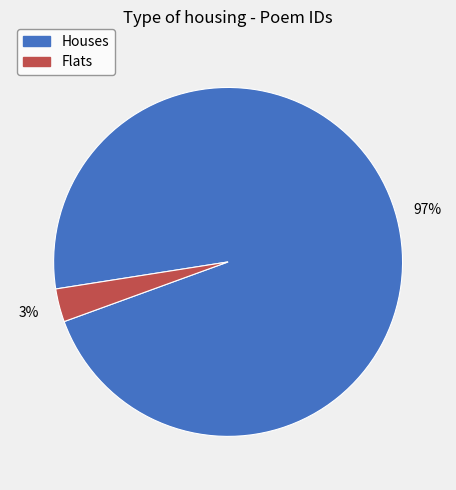

To the nearest percent, what is the difference between the largest and smallest slice percentages?

94%